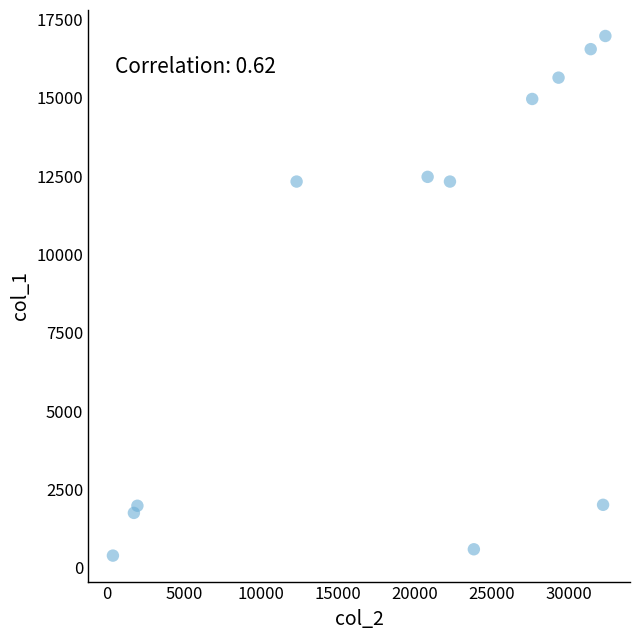

What is the average X value?

19706